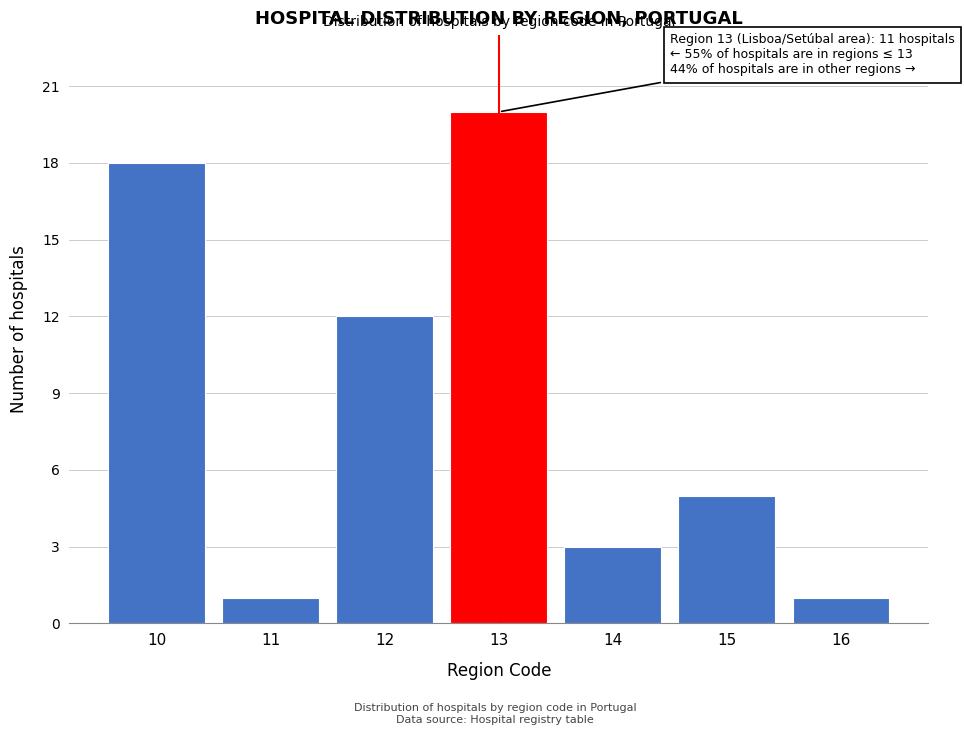

Reading left to right, what are all the values shown in this chart?

10=18	11=1	12=12	13=20	14=3	15=5	16=1